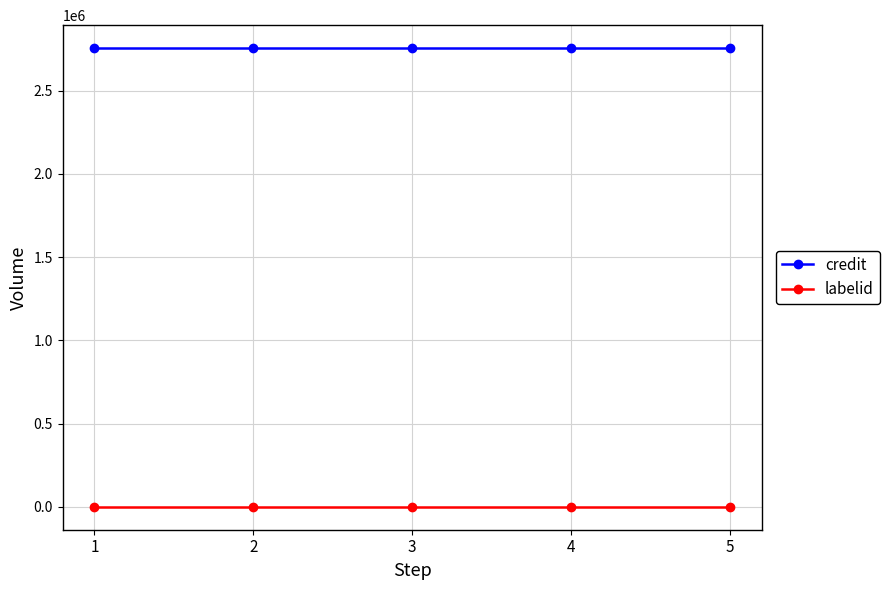

True or false: credit and labelid intersect in this chart.

False